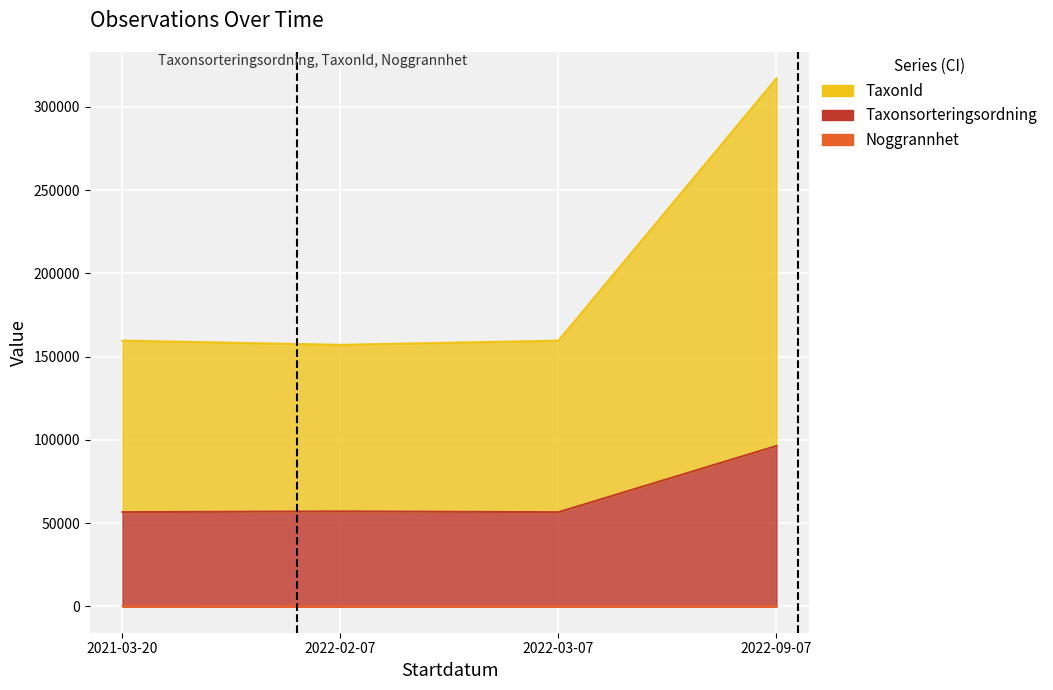

List the series in order of their peak value, highest first.

TaxonId, Taxonsorteringsordning, Noggrannhet